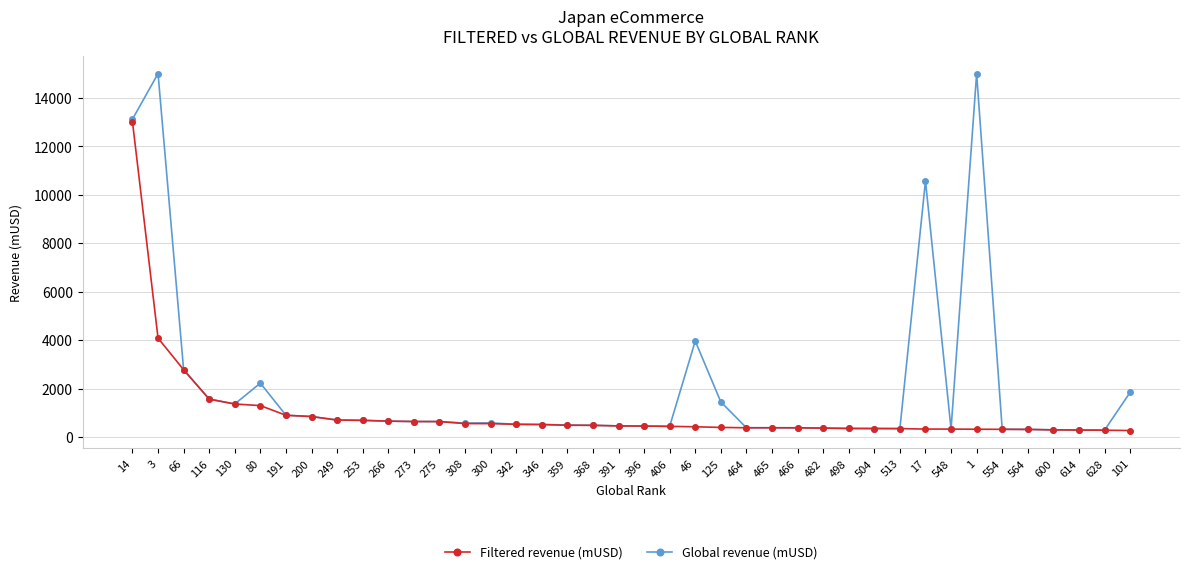

Read the Filtered revenue (mUSD) value at 342.

528.6